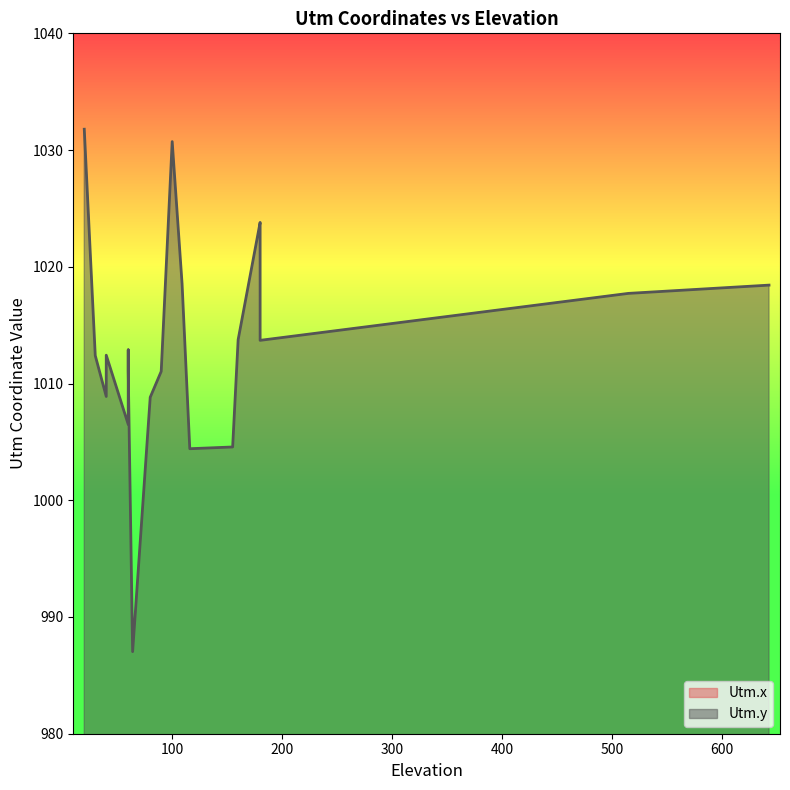

What is the sum of all Utm.x values?

12729.4